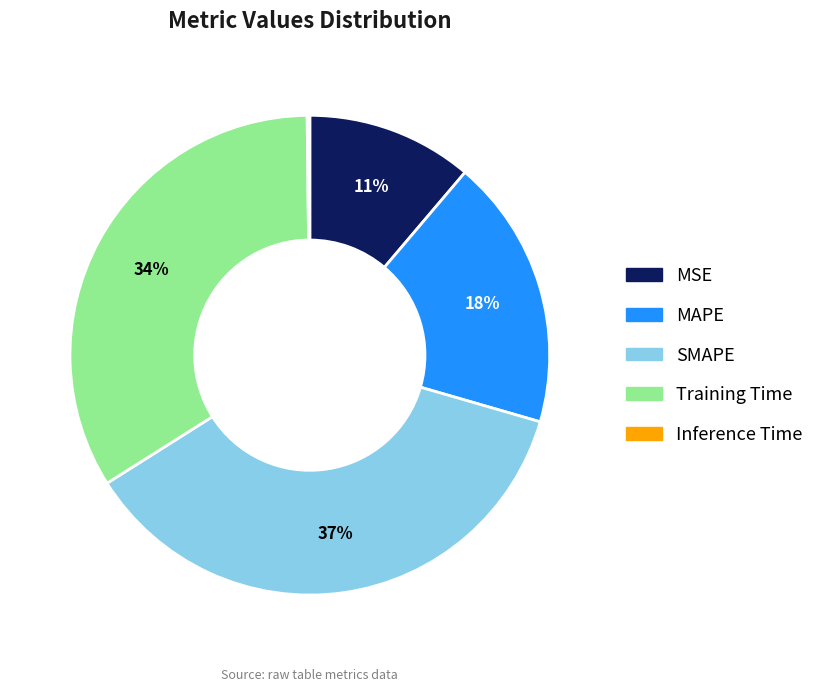

To the nearest percent, what is the average slice percentage?

20%